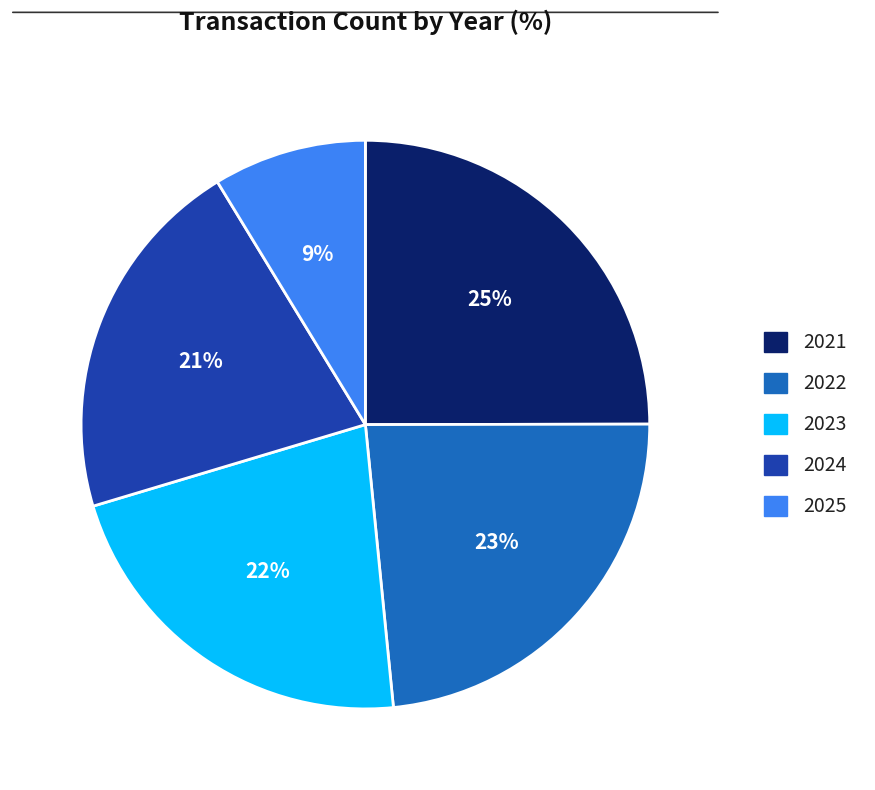

What percentage is the 2023 slice, to the nearest percent?

22%